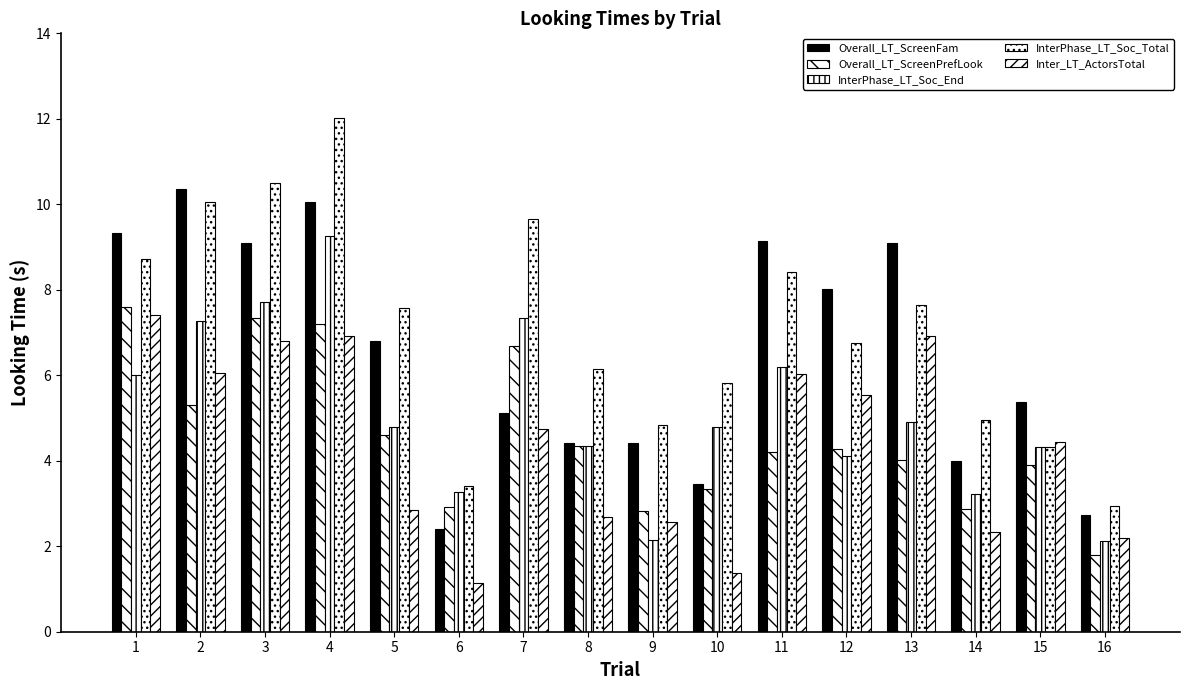

Are the bars horizontal?

No